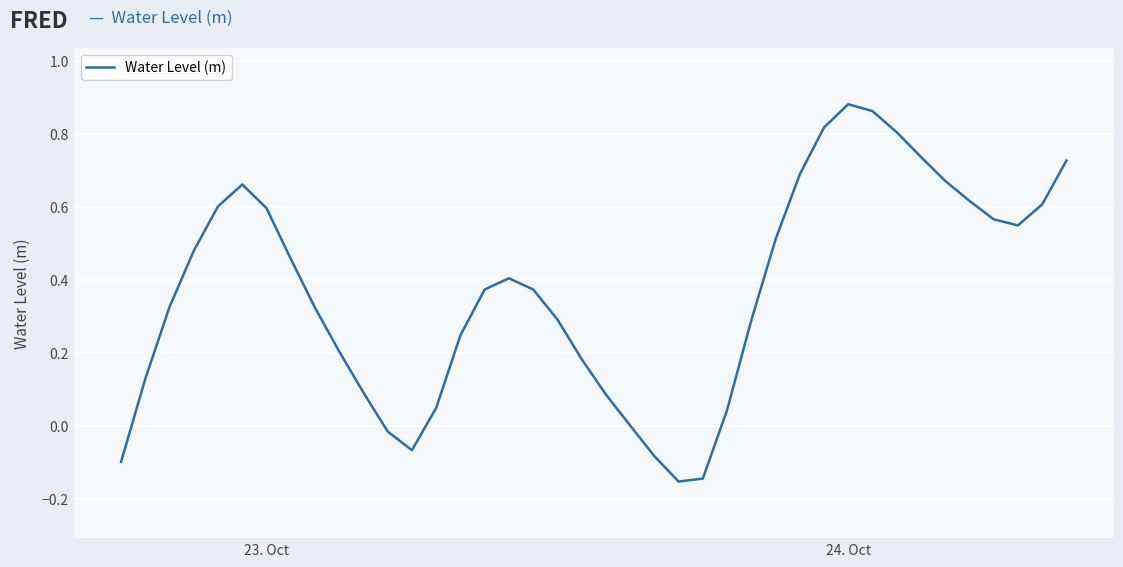

How many lines are shown in the chart?

1